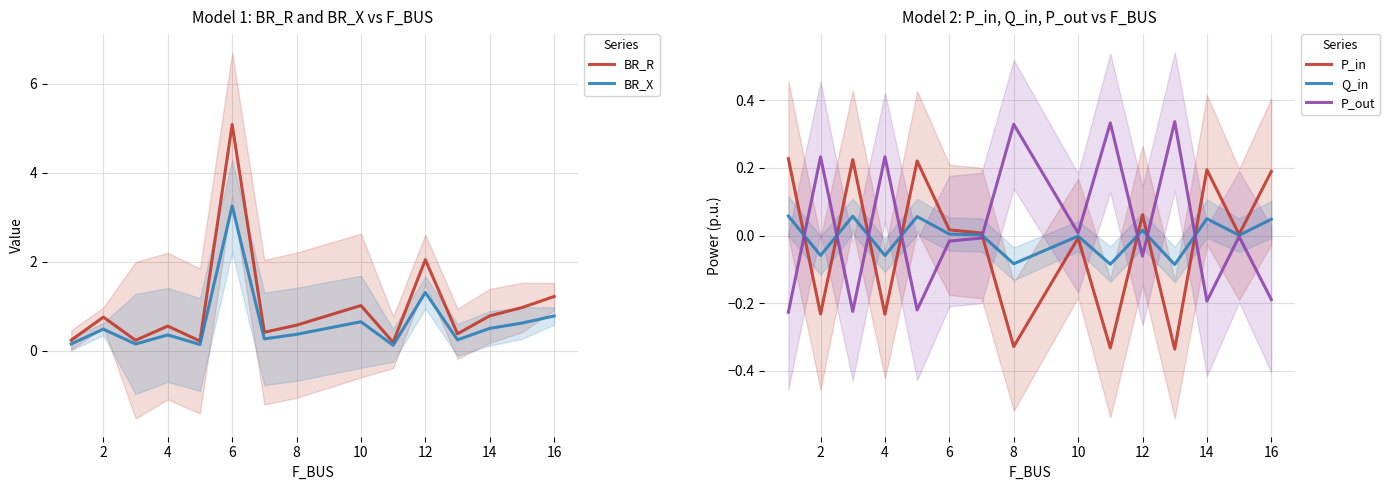

What is the difference between the second highest and minimum values in the P_in series?

0.6